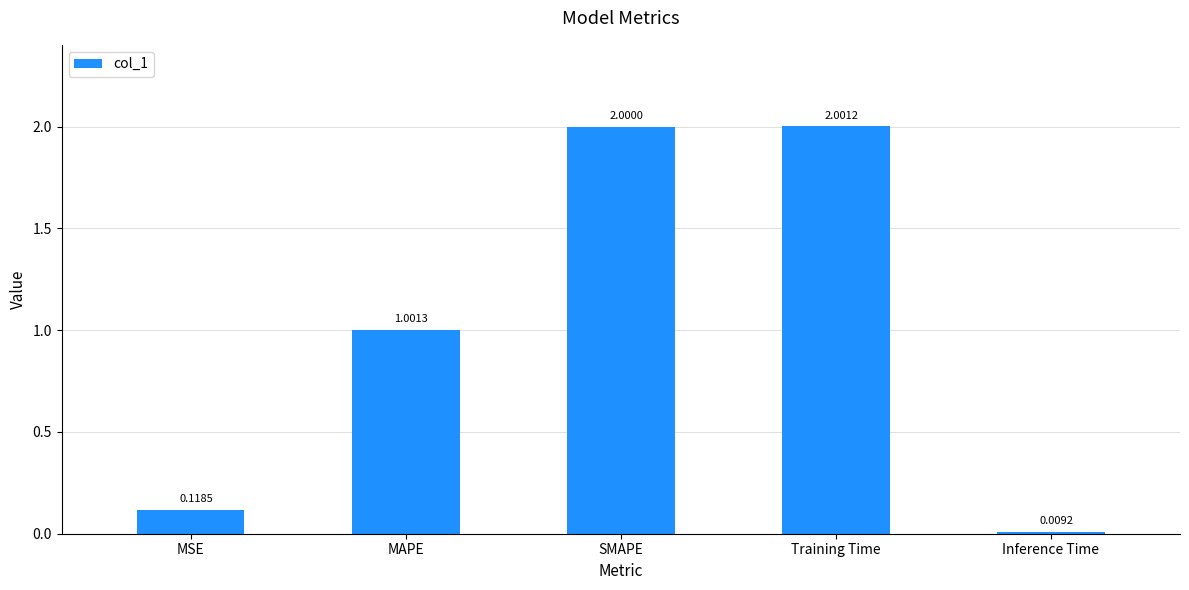

What is the label of the 3rd bar from the left?

SMAPE